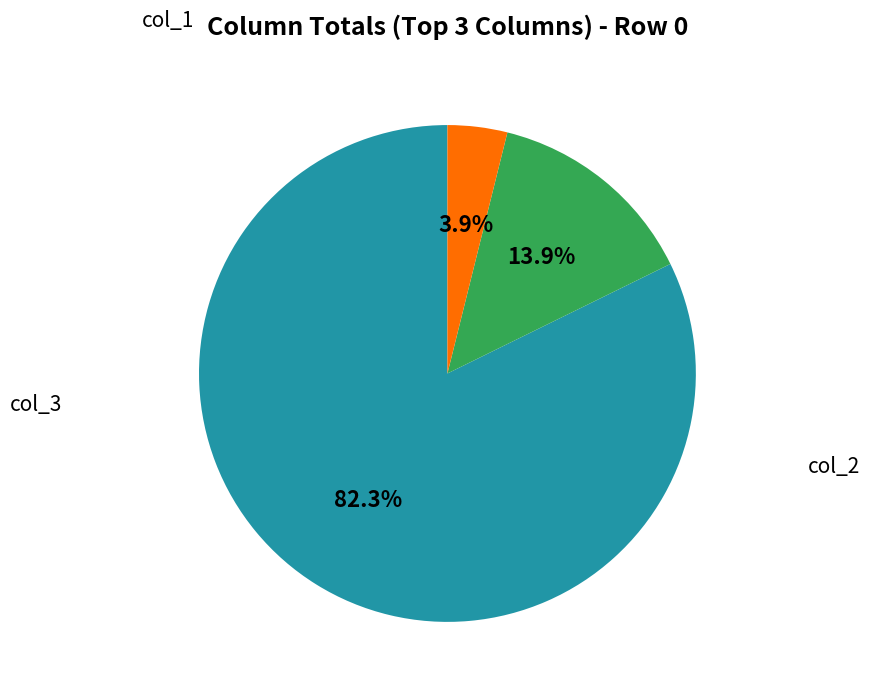

Is there any slice that represents more than half of the pie?

Yes